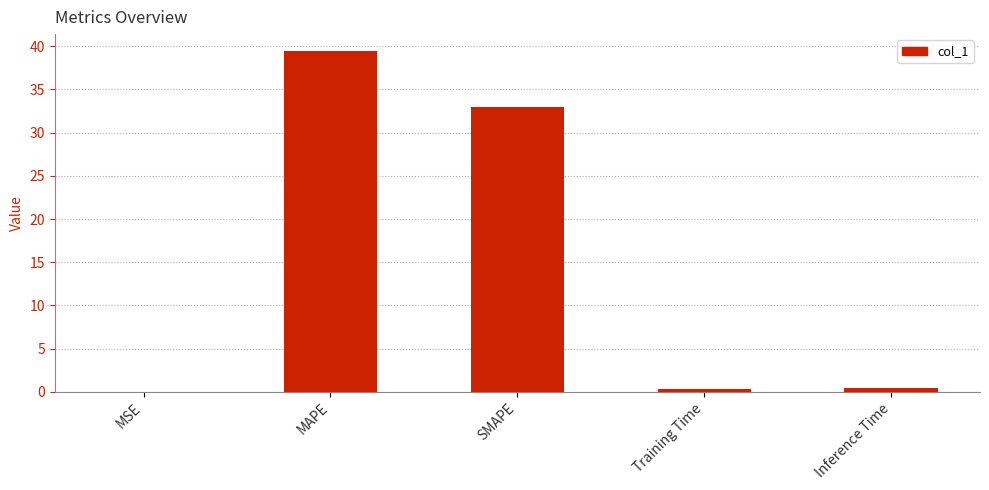

Which label corresponds to the largest value in the chart?

MAPE